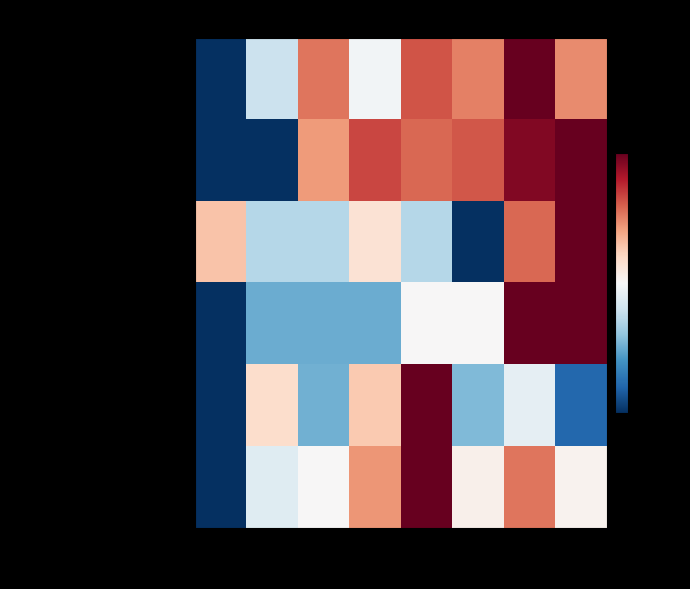

What is the spread (max minus min) of values at 2016?

0.6